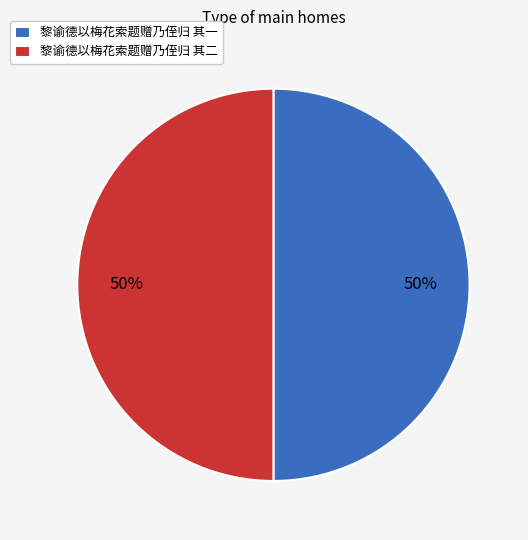

The 黎谕德以梅花索题赠乃侄归 其一 slice represents 62% of the pie. True or false?

False